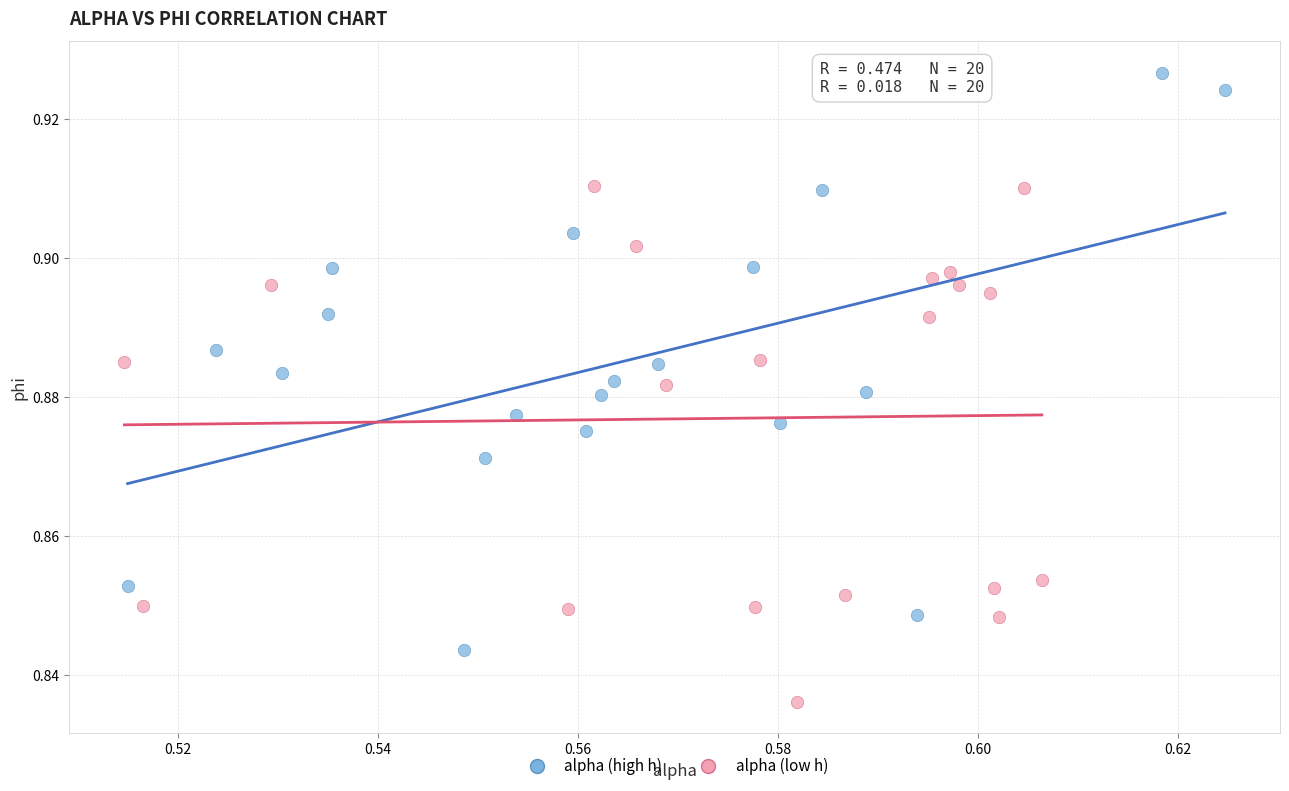

Which series contains the highest Y value?

alpha (high h)